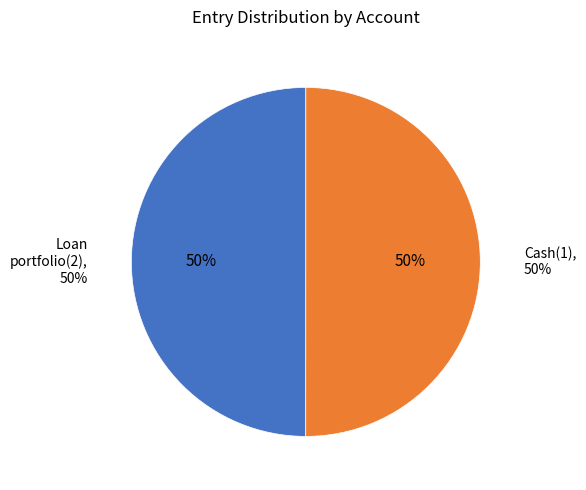

To the nearest percent, what percentage of the pie is Loan portfolio(2)?

50%